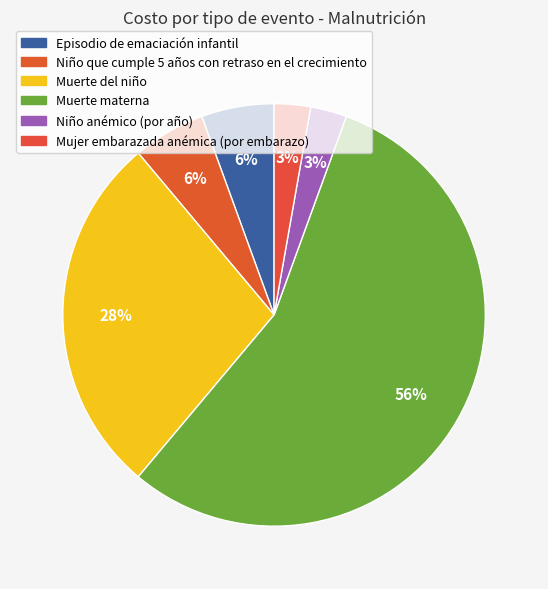

How many slices are in this pie chart?

6